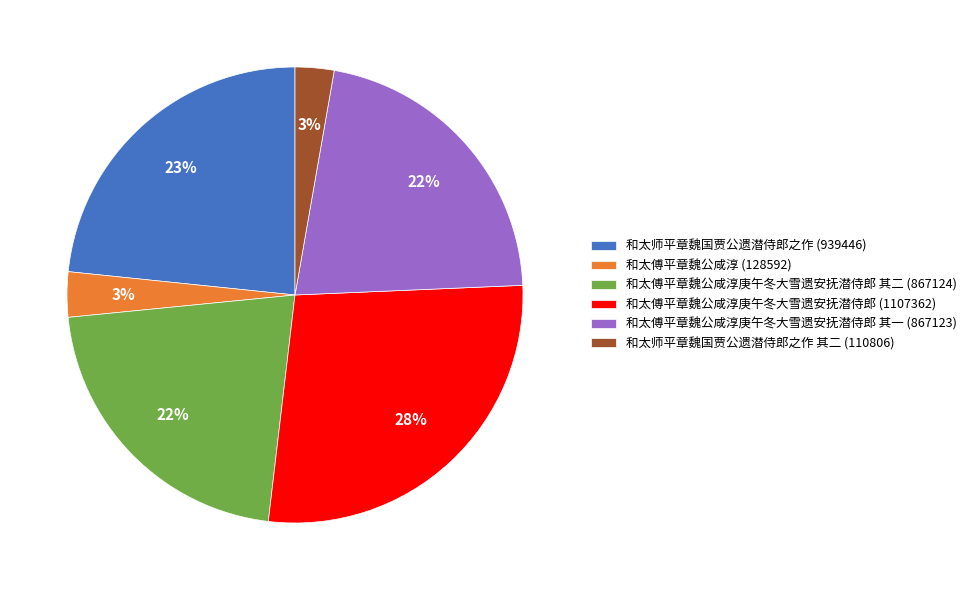

Which slice is the largest?

和太傅平章魏公咸淳庚午冬大雪遗安抚潜侍郎 (1107362)